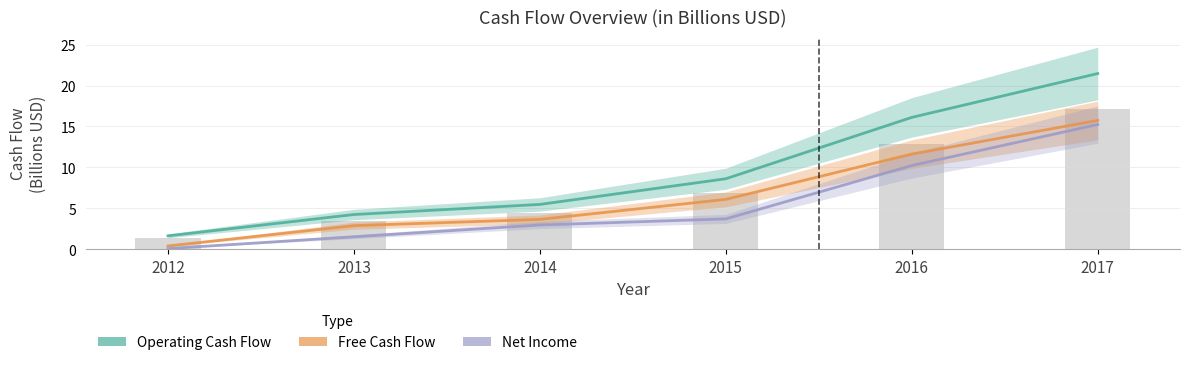

At which category is the sum across all series the highest?

2017